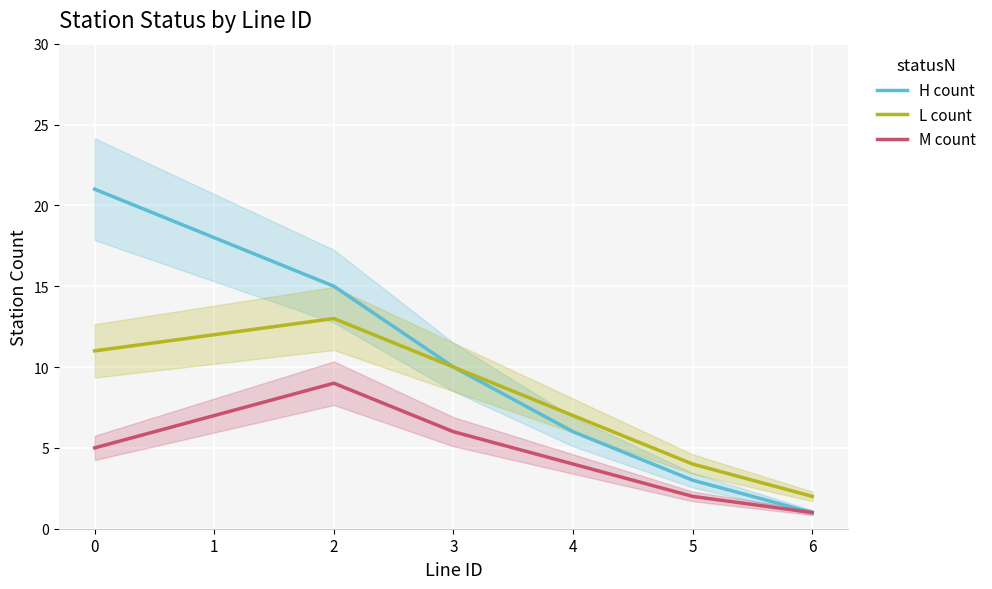

True or false: L count has a value of 14 at 3.

False